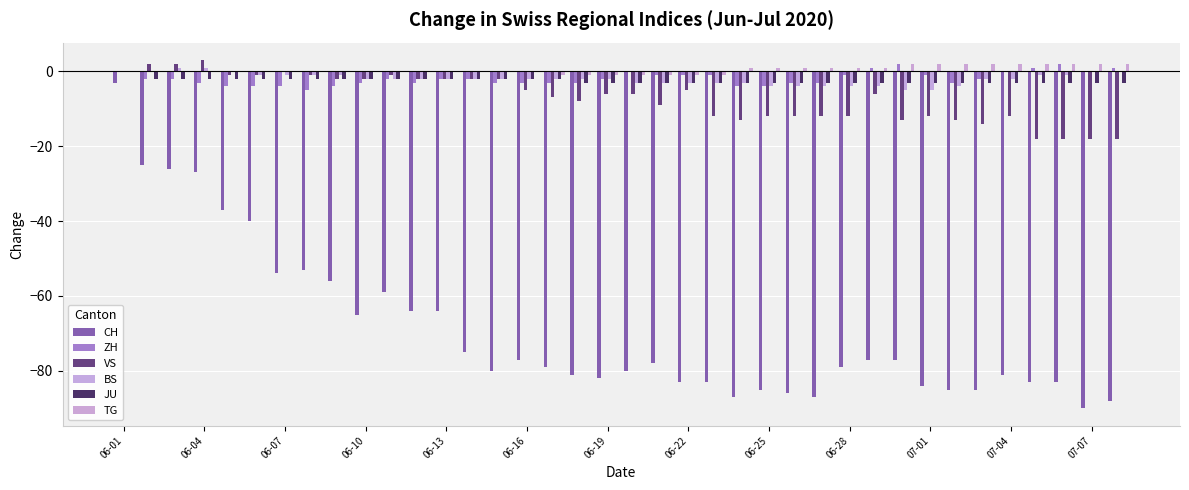

What is the value of the BS bar at the 34th from the left?

-2